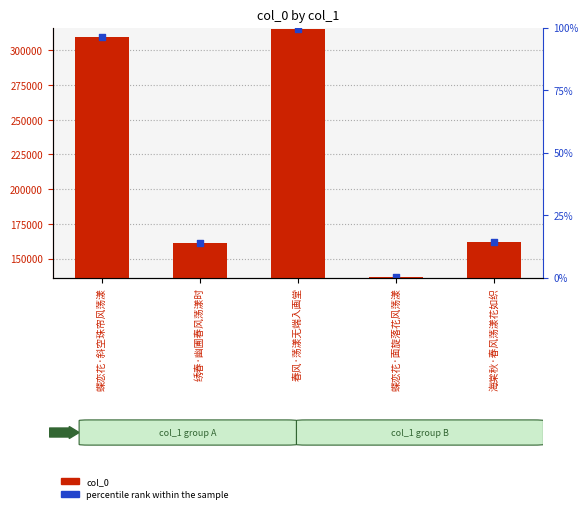

What are all the series names shown in the legend?

col_0, percentile rank within the sample